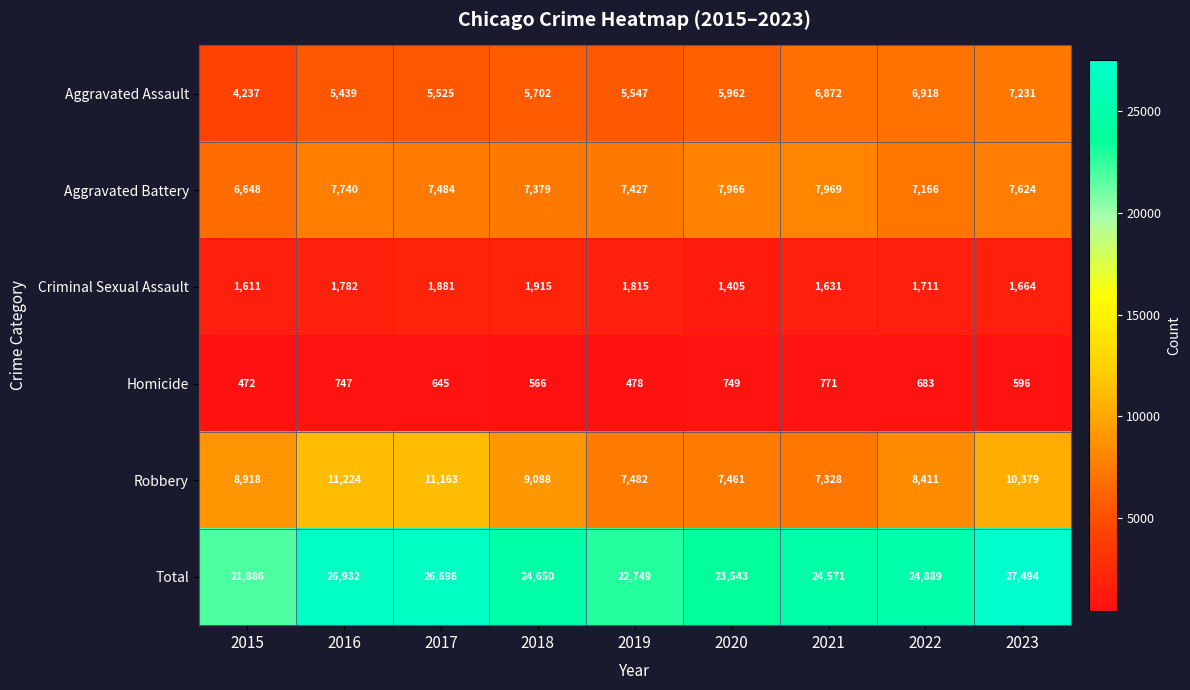

At how many categories does at least one series exceed 7658?

9